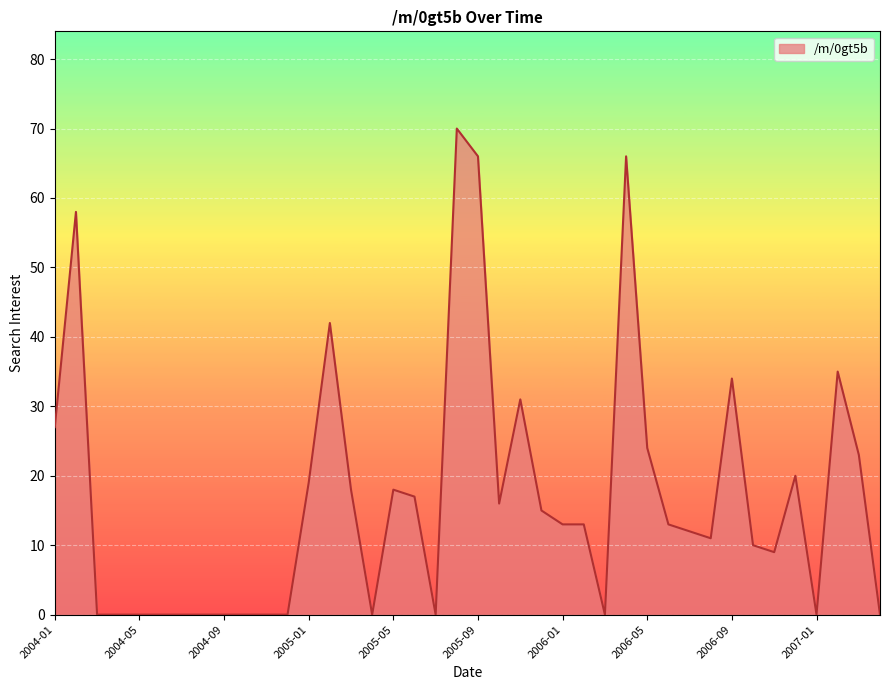

What is the greatest value displayed?

70